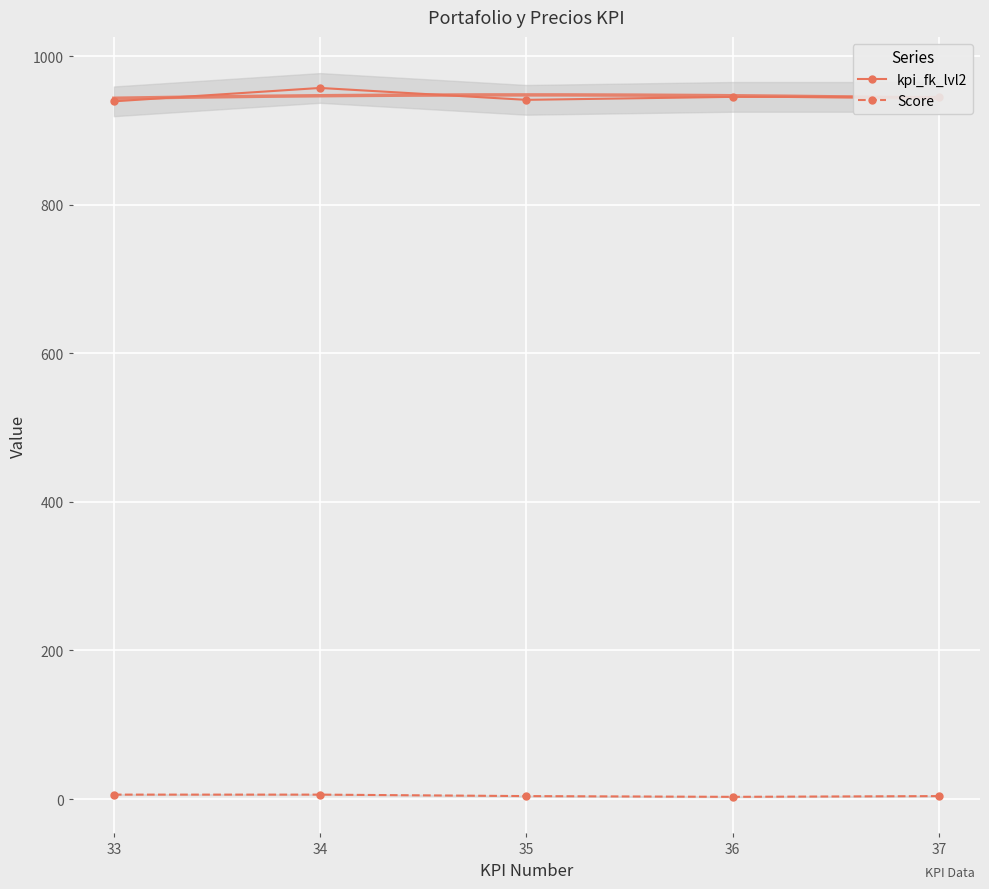

What is the sum of all Score values?

23